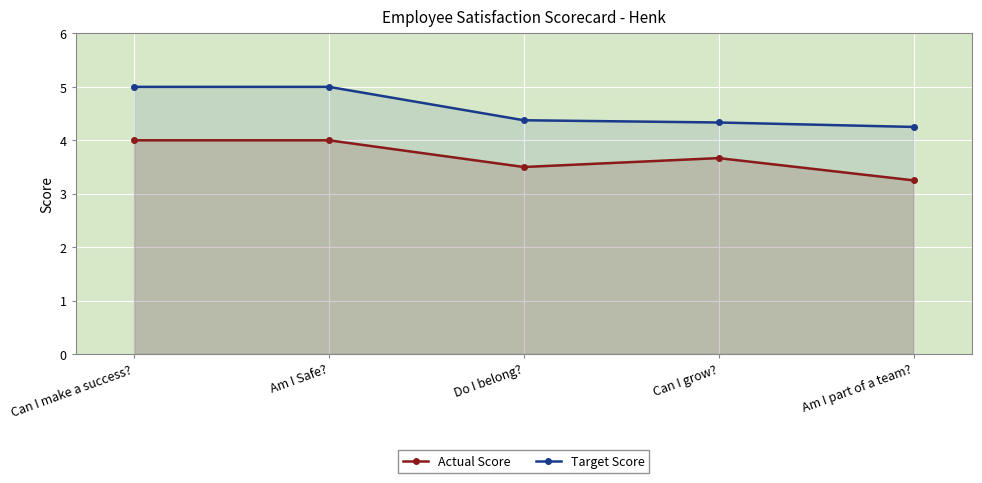

True or false: Target Score and Actual Score cross at least once.

False